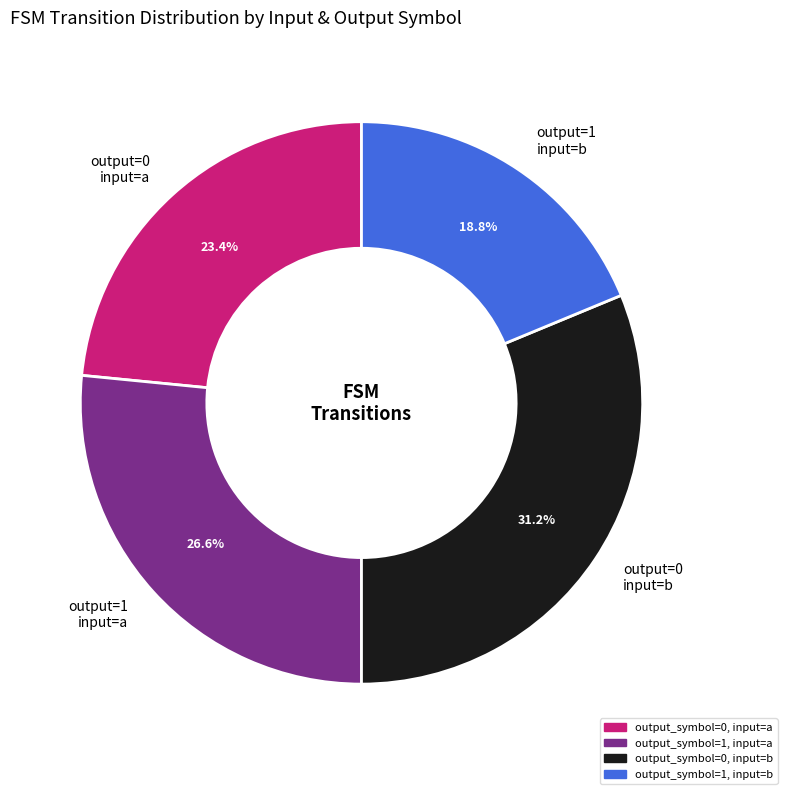

What percentage is NOT represented by output=1 input=a?

73.4%